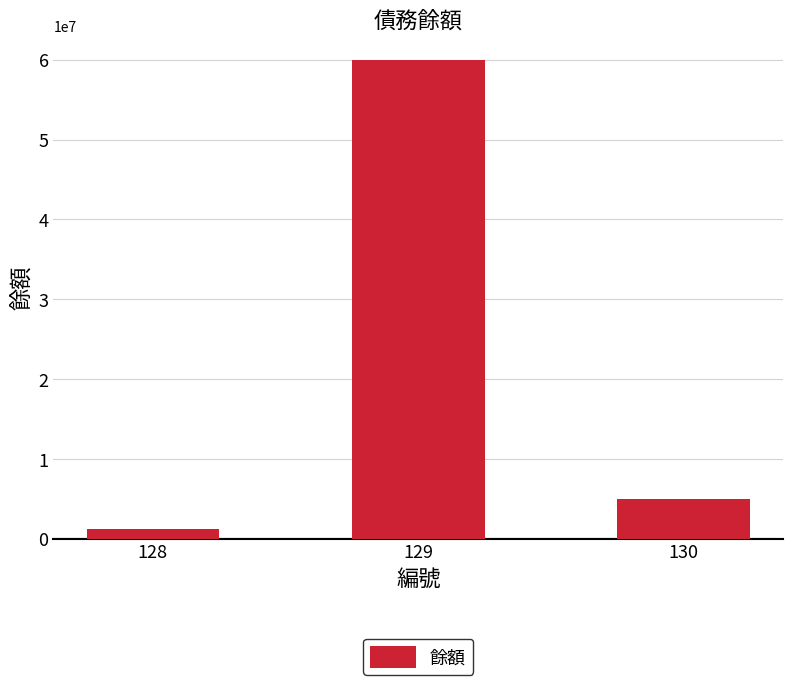

What is the greatest value displayed?

60000000